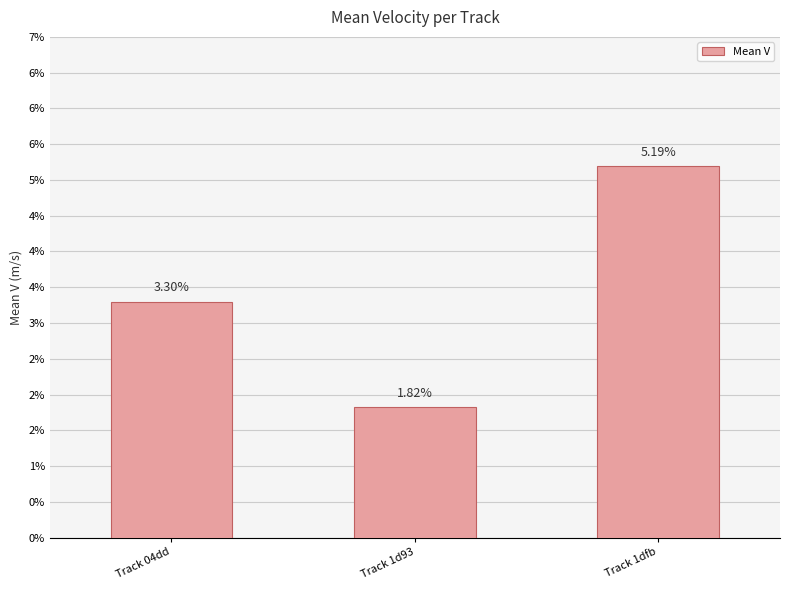

Reading left to right, extract all data points from this chart.

0.0	0.0	0.1